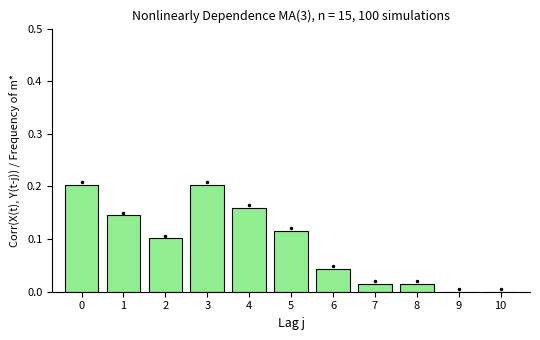

The chart shows a value of 0.1 at 6. True or false?

False